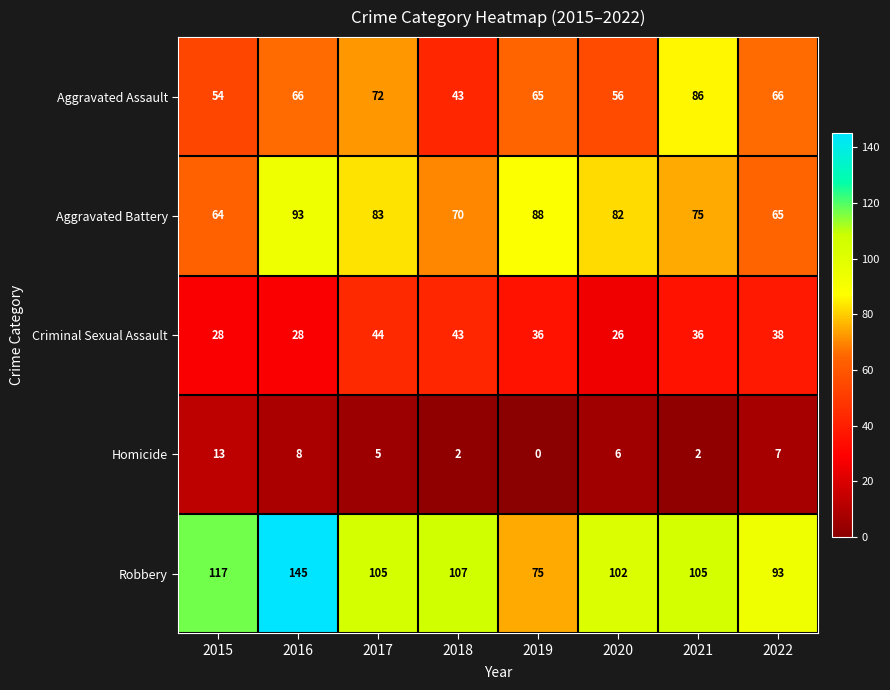

Between 2016 and 2018, which series saw the biggest shift?

Robbery